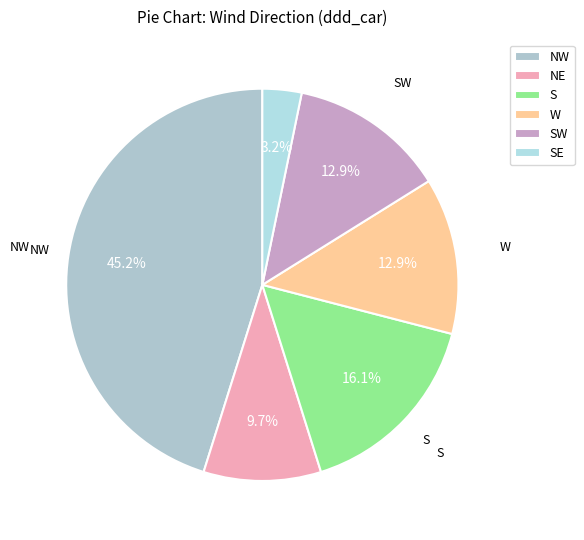

Does S represent more than half of the total?

No